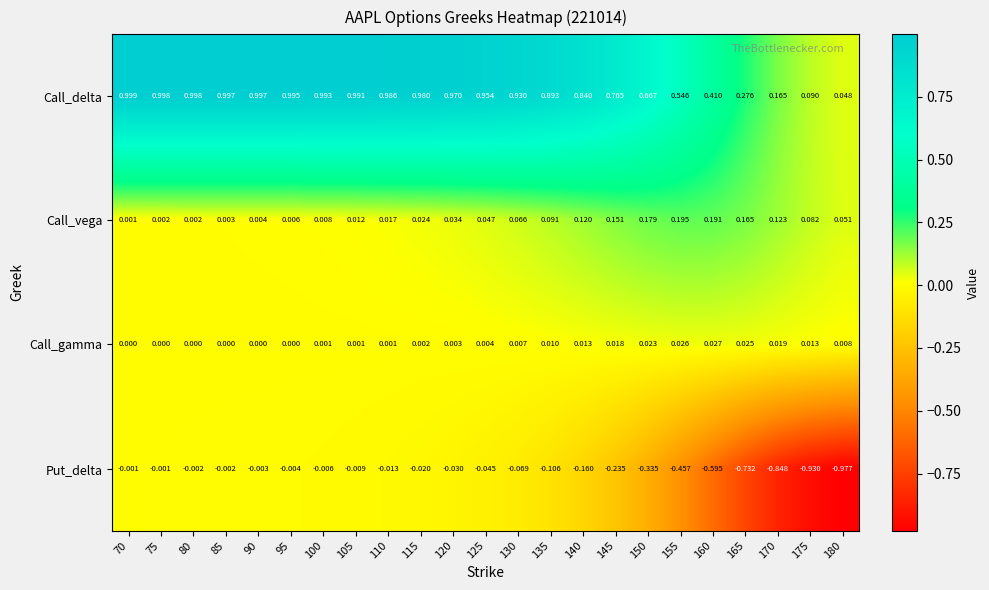

Rank the series at 125 from lowest to highest value.

Put_delta, Call_gamma, Call_vega, Call_delta